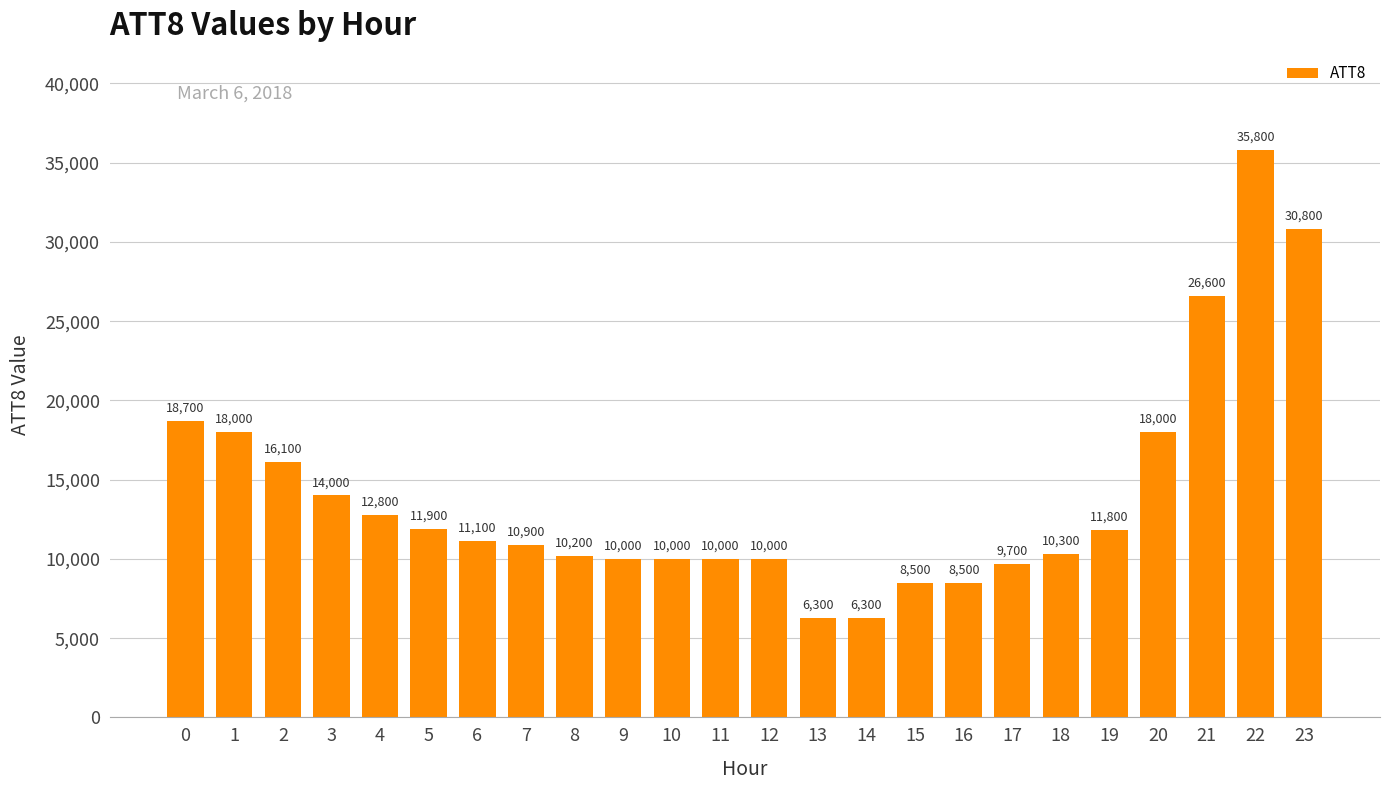

What is the difference between the maximum and minimum values?

29500